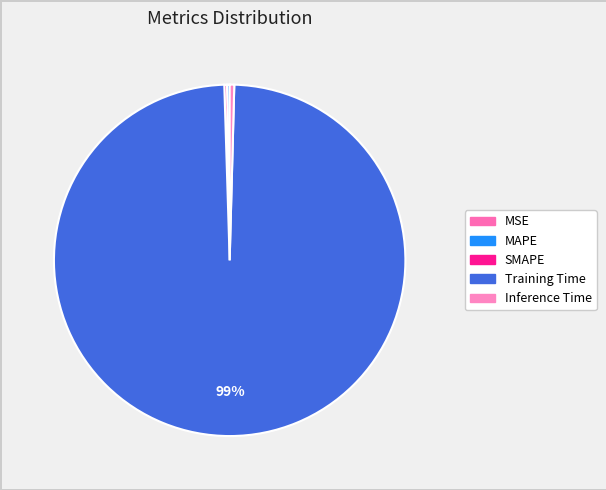

Which has a higher value, Inference Time or MSE?

Inference Time